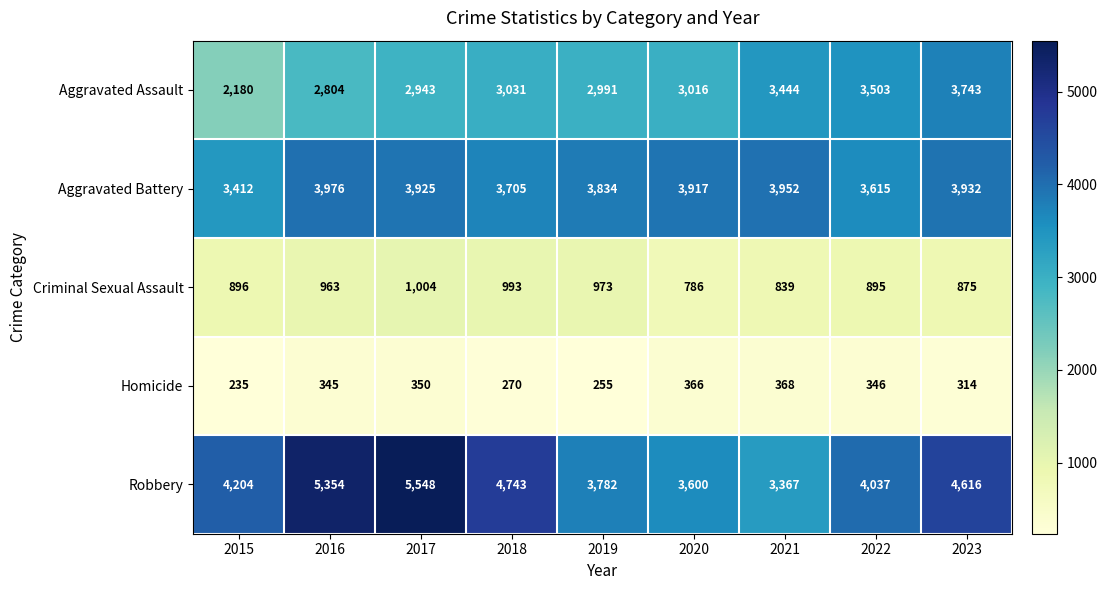

Rank the series by their maximum value, from lowest to highest.

Homicide, Criminal Sexual Assault, Aggravated Assault, Aggravated Battery, Robbery